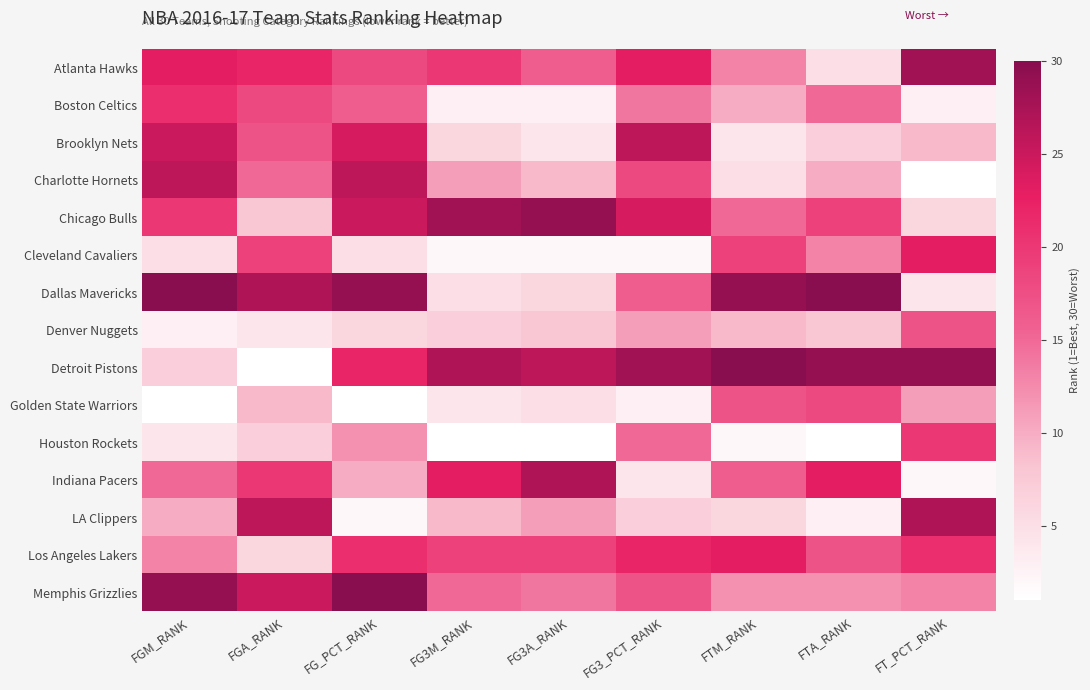

Reading left to right, what are all the values shown in this chart?

Atlanta Hawks: FGM_RANK=23	FGA_RANK=22	FG_PCT_RANK=18	FG3M_RANK=20	FG3A_RANK=16	FG3_PCT_RANK=23	FTM_RANK=13	FTA_RANK=5	FT_PCT_RANK=28
Boston Celtics: FGM_RANK=21	FGA_RANK=18	FG_PCT_RANK=16	FG3M_RANK=3	FG3A_RANK=3	FG3_PCT_RANK=14	FTM_RANK=10	FTA_RANK=15	FT_PCT_RANK=3
Brooklyn Nets: FGM_RANK=25	FGA_RANK=17	FG_PCT_RANK=24	FG3M_RANK=6	FG3A_RANK=4	FG3_PCT_RANK=26	FTM_RANK=4	FTA_RANK=7	FT_PCT_RANK=9
Charlotte Hornets: FGM_RANK=26	FGA_RANK=15	FG_PCT_RANK=26	FG3M_RANK=11	FG3A_RANK=9	FG3_PCT_RANK=18	FTM_RANK=5	FTA_RANK=10	FT_PCT_RANK=1
Chicago Bulls: FGM_RANK=20	FGA_RANK=8	FG_PCT_RANK=25	FG3M_RANK=28	FG3A_RANK=29	FG3_PCT_RANK=24	FTM_RANK=15	FTA_RANK=19	FT_PCT_RANK=6
Cleveland Cavaliers: FGM_RANK=5	FGA_RANK=19	FG_PCT_RANK=5	FG3M_RANK=2	FG3A_RANK=2	FG3_PCT_RANK=2	FTM_RANK=19	FTA_RANK=13	FT_PCT_RANK=23
Dallas Mavericks: FGM_RANK=30	FGA_RANK=27	FG_PCT_RANK=29	FG3M_RANK=5	FG3A_RANK=6	FG3_PCT_RANK=16	FTM_RANK=29	FTA_RANK=30	FT_PCT_RANK=4
Denver Nuggets: FGM_RANK=3	FGA_RANK=4	FG_PCT_RANK=6	FG3M_RANK=7	FG3A_RANK=8	FG3_PCT_RANK=11	FTM_RANK=9	FTA_RANK=8	FT_PCT_RANK=17
Detroit Pistons: FGM_RANK=7	FGA_RANK=1	FG_PCT_RANK=22	FG3M_RANK=27	FG3A_RANK=26	FG3_PCT_RANK=28	FTM_RANK=30	FTA_RANK=29	FT_PCT_RANK=29
Golden State Warriors: FGM_RANK=1	FGA_RANK=9	FG_PCT_RANK=1	FG3M_RANK=4	FG3A_RANK=5	FG3_PCT_RANK=3	FTM_RANK=17	FTA_RANK=18	FT_PCT_RANK=11
Houston Rockets: FGM_RANK=4	FGA_RANK=7	FG_PCT_RANK=12	FG3M_RANK=1	FG3A_RANK=1	FG3_PCT_RANK=15	FTM_RANK=2	FTA_RANK=1	FT_PCT_RANK=20
Indiana Pacers: FGM_RANK=15	FGA_RANK=20	FG_PCT_RANK=10	FG3M_RANK=23	FG3A_RANK=27	FG3_PCT_RANK=4	FTM_RANK=16	FTA_RANK=23	FT_PCT_RANK=2
LA Clippers: FGM_RANK=10	FGA_RANK=26	FG_PCT_RANK=2	FG3M_RANK=9	FG3A_RANK=11	FG3_PCT_RANK=7	FTM_RANK=6	FTA_RANK=3	FT_PCT_RANK=27
Los Angeles Lakers: FGM_RANK=13	FGA_RANK=6	FG_PCT_RANK=21	FG3M_RANK=19	FG3A_RANK=19	FG3_PCT_RANK=22	FTM_RANK=23	FTA_RANK=17	FT_PCT_RANK=21
Memphis Grizzlies: FGM_RANK=29	FGA_RANK=25	FG_PCT_RANK=30	FG3M_RANK=15	FG3A_RANK=14	FG3_PCT_RANK=17	FTM_RANK=12	FTA_RANK=12	FT_PCT_RANK=13